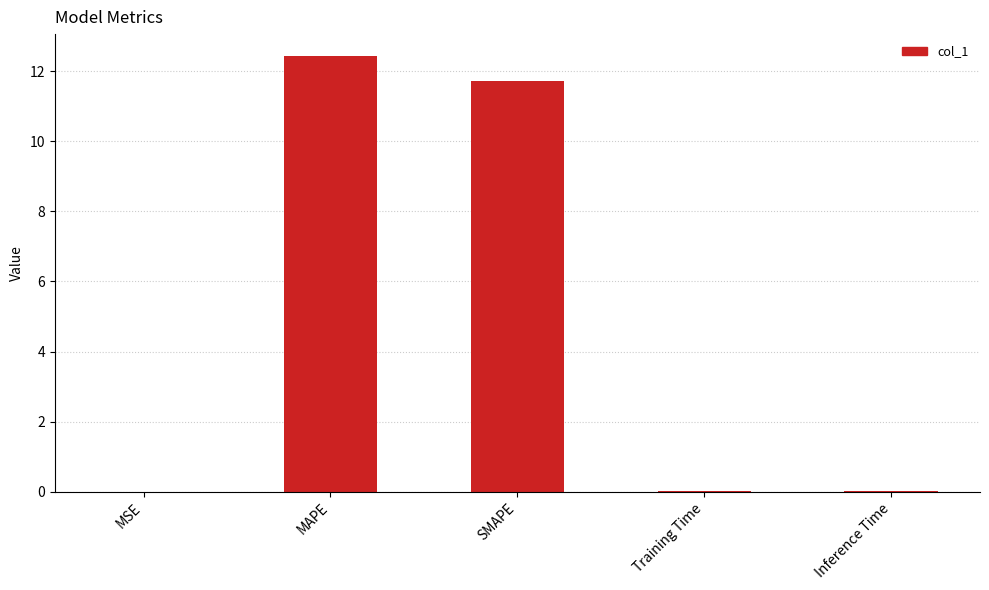

What is the maximum value shown in the chart?

12.4